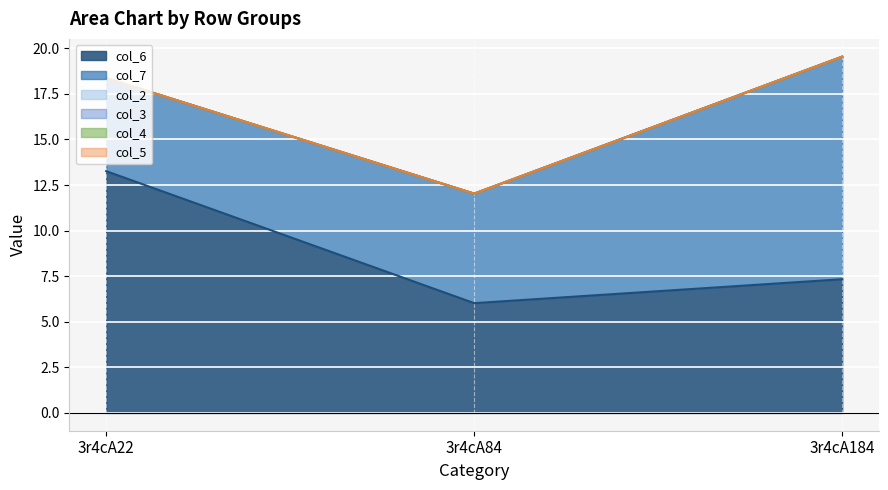

Which series has the largest total across all categories?

col_6